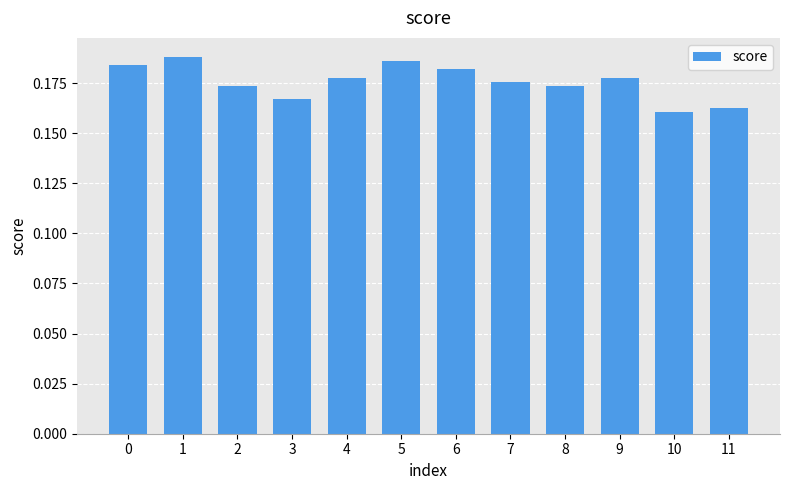

True or false: the data shows 0.3 at 6.

False